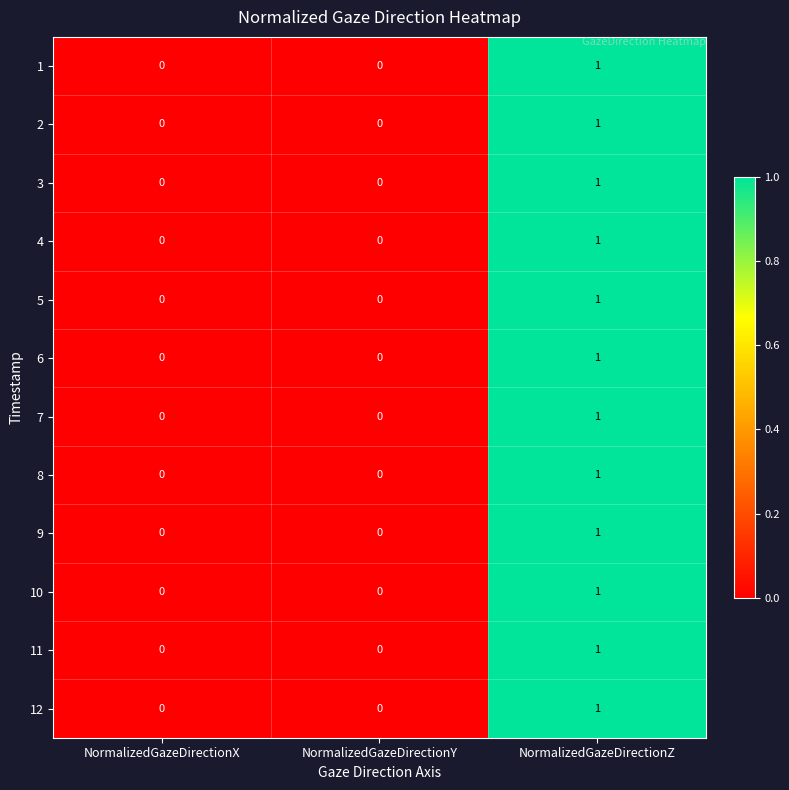

At which category is the sum across all series the highest?

NormalizedGazeDirectionZ